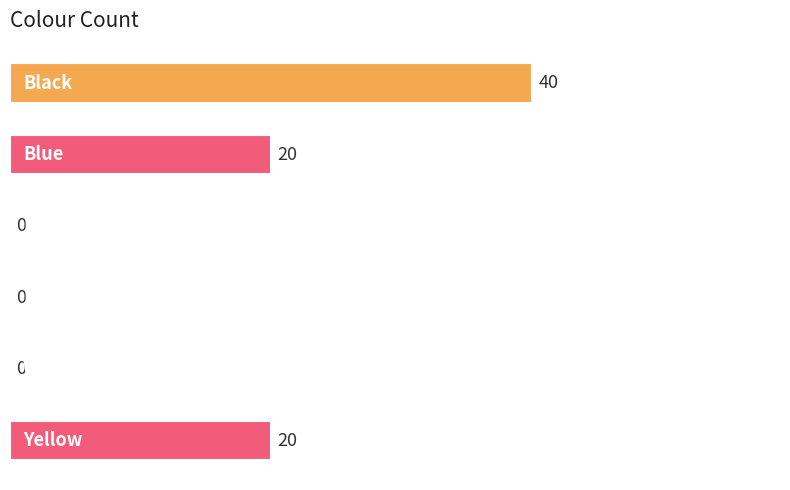

What is the greatest value displayed?

40